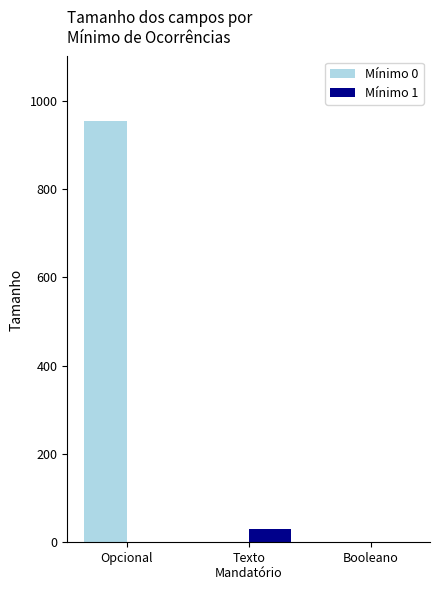

The value of Mínimo 0 at Booleano is 0. True or false?

True